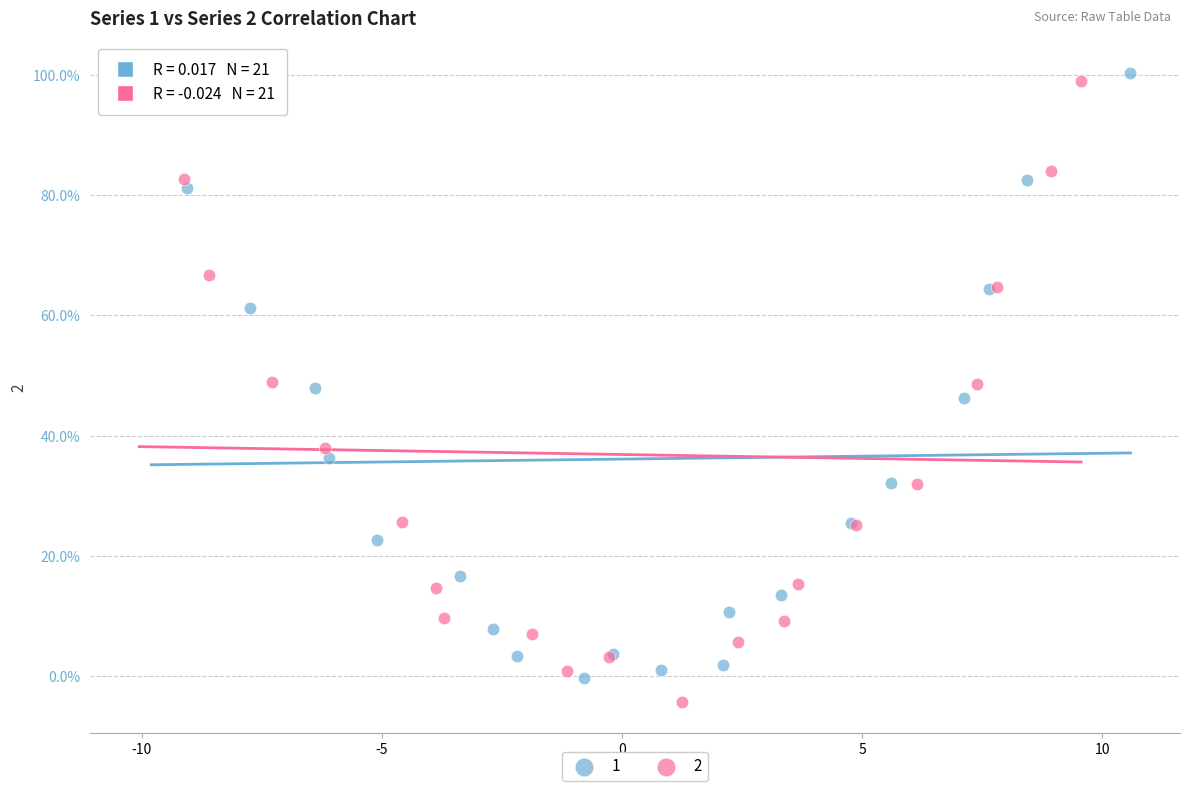

What are all the series names shown in the legend?

1, 2